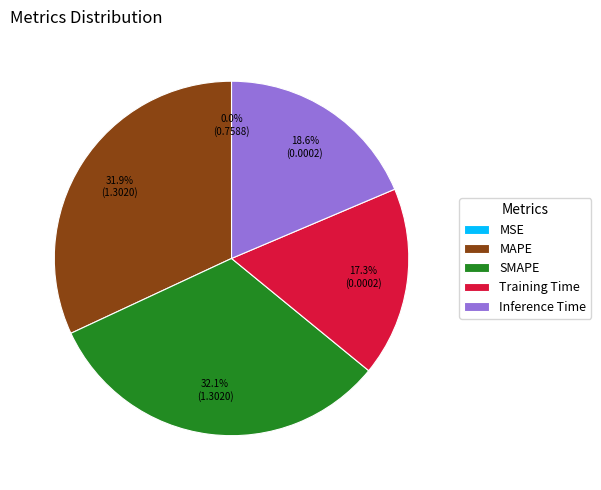

What percentage do MAPE and Training Time together represent?

49.2%